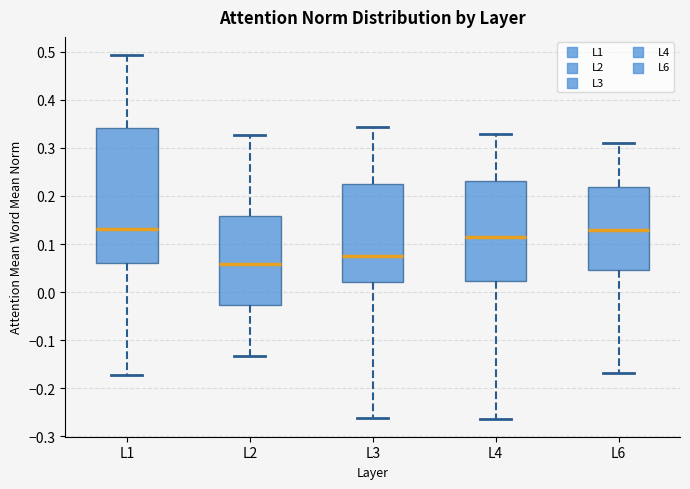

Where is the lower edge of the box for L3 on the y-axis? The values are not printed on the chart, so give them approximately, as read against the axis.

0.02